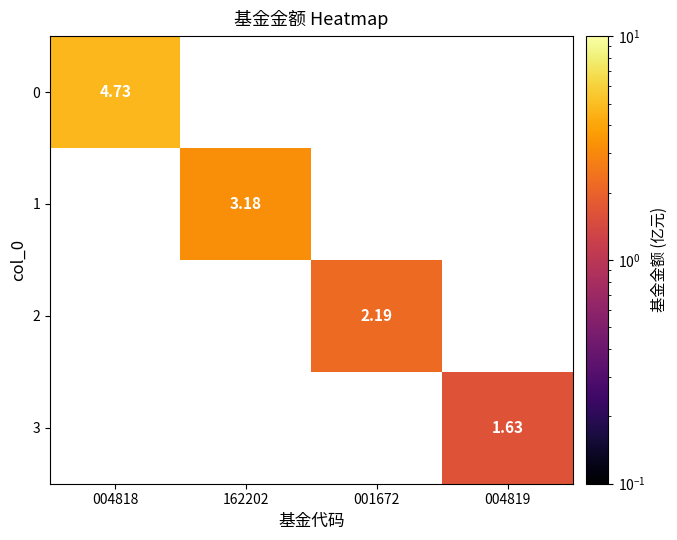

Between 001672 and 004819, which series saw the biggest shift?

2